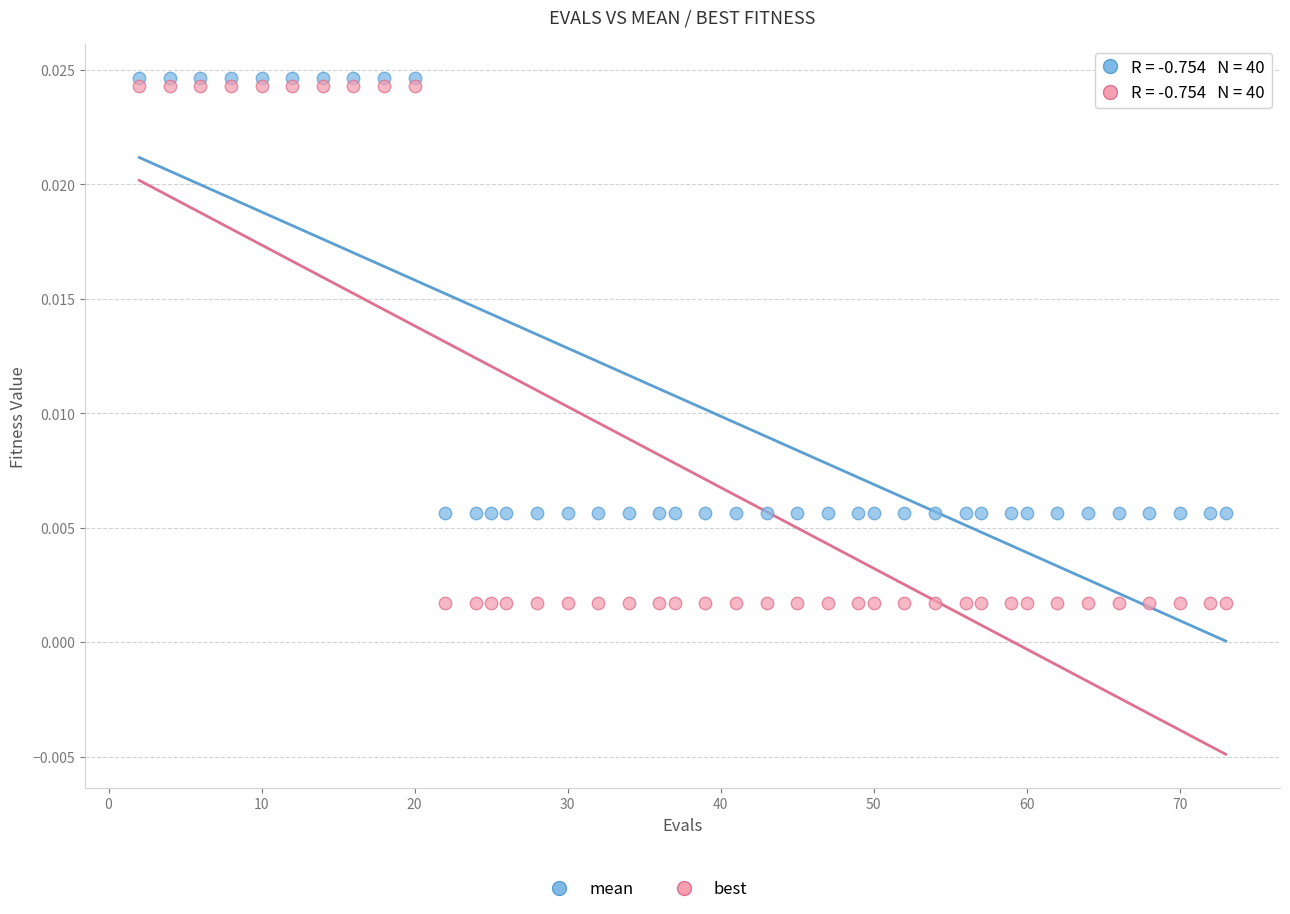

Which series has the widest spread of Y values?

best